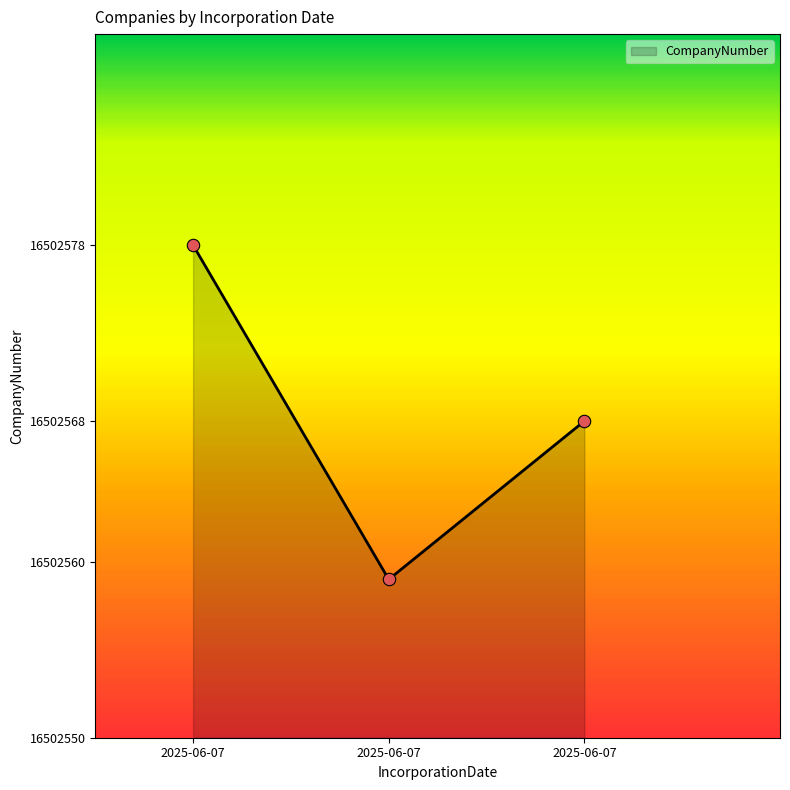

Between 2025-06-07 and 2025-06-07, which is larger?

2025-06-07